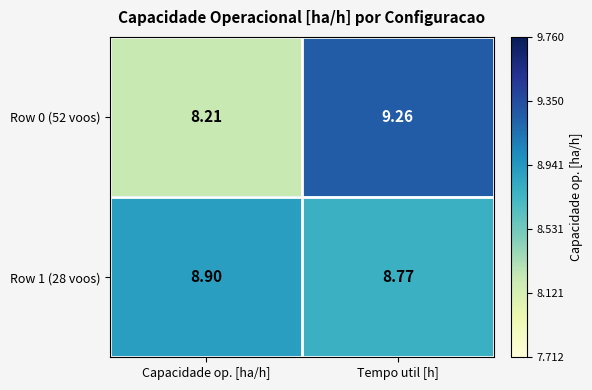

Which category has the highest value in the Row 0 (52 voos) series?

Tempo util [h]